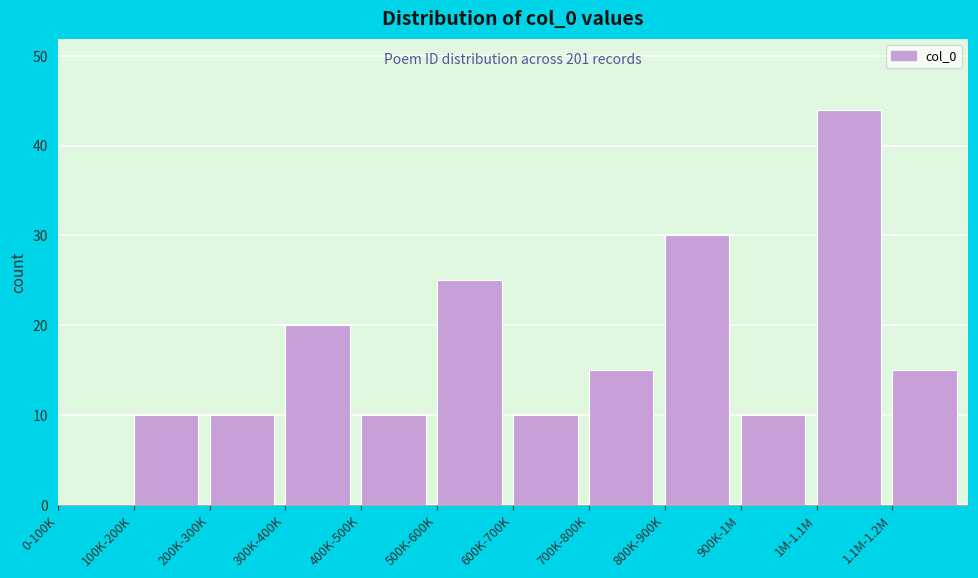

Reading left to right, transcribe all the data shown in this chart.

0-100K=0	100K-200K=10	200K-300K=10	300K-400K=20	400K-500K=10	500K-600K=25	600K-700K=10	700K-800K=15	800K-900K=30	900K-1M=10	1M-1.1M=44	1.1M-1.2M=15